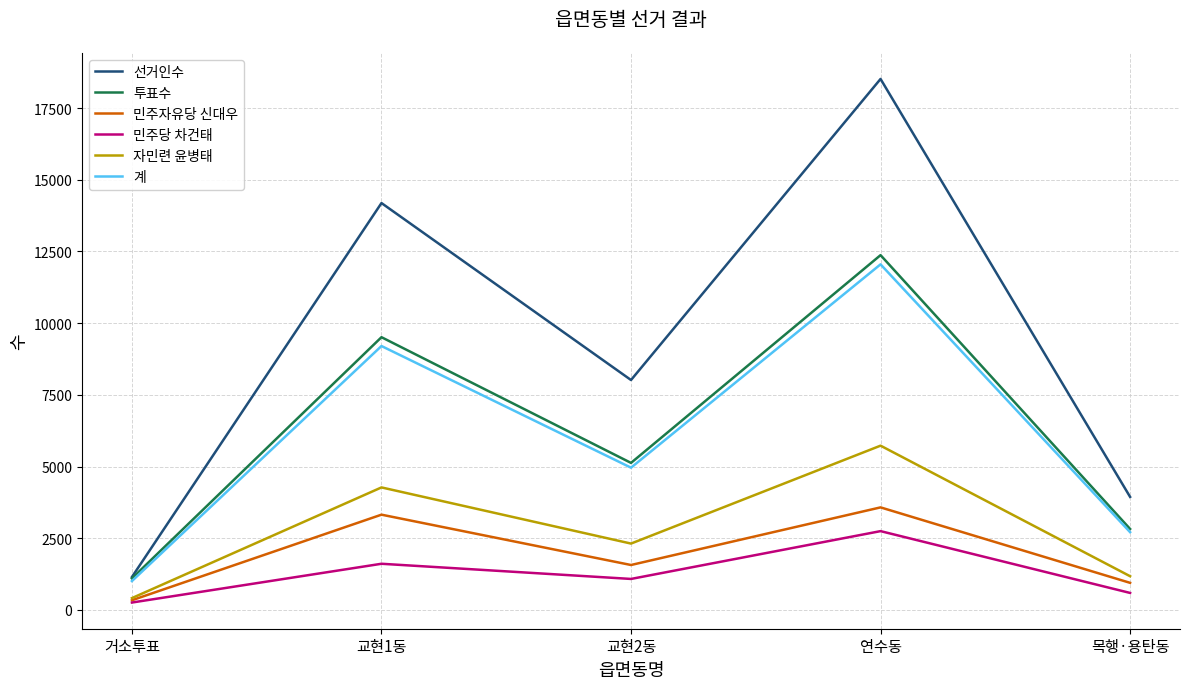

The value of 민주당 차건태 at 교현1동 is 1609. True or false?

True